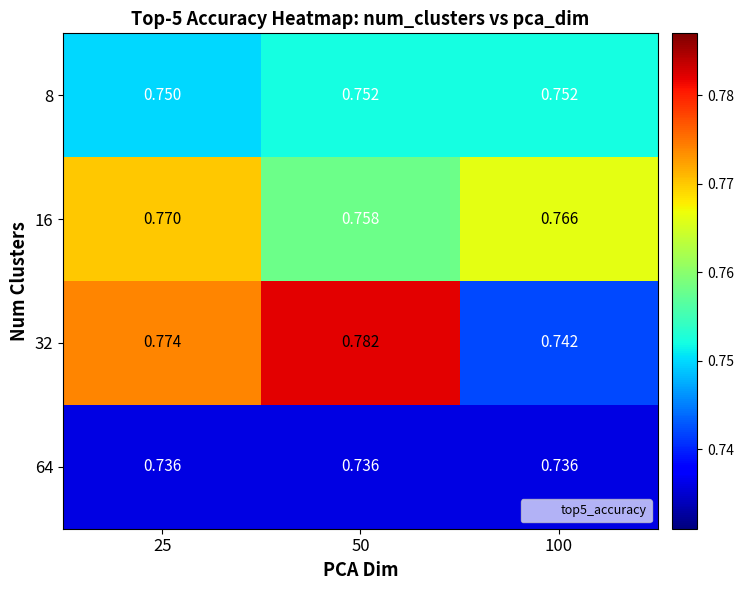

Is the value of 32 at 50 greater than the value of 64 at 25?

Yes